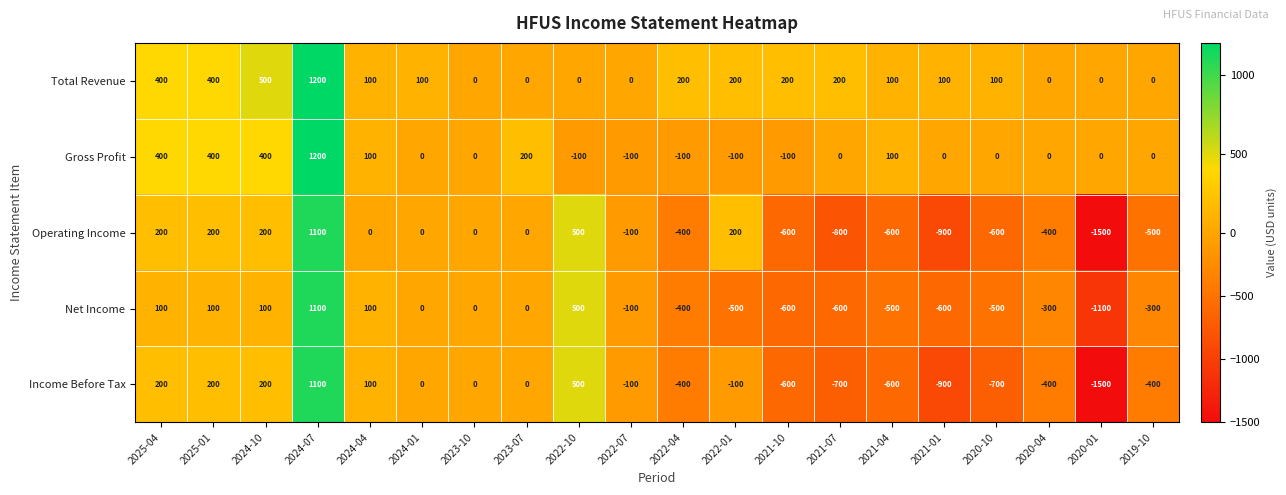

At which category does the chart reach its peak across all series?

2024-07